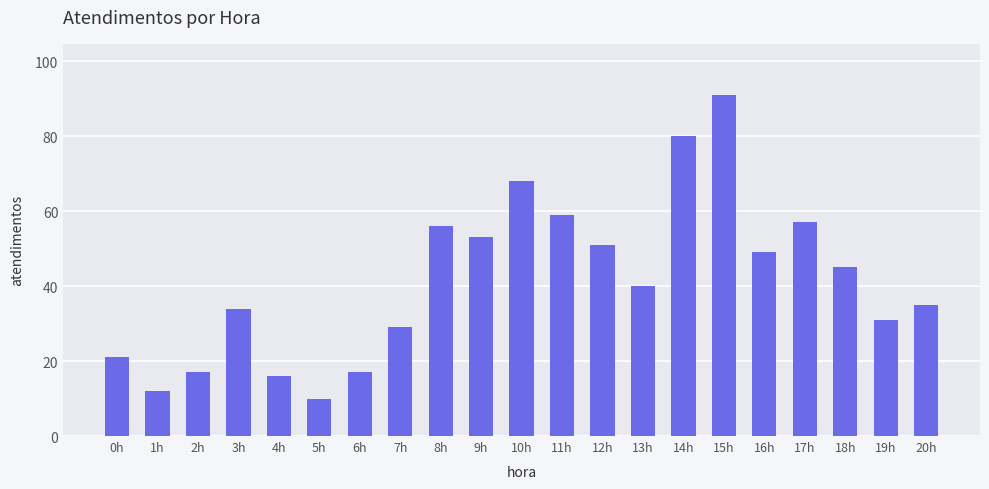

What is the sum of all values?

871